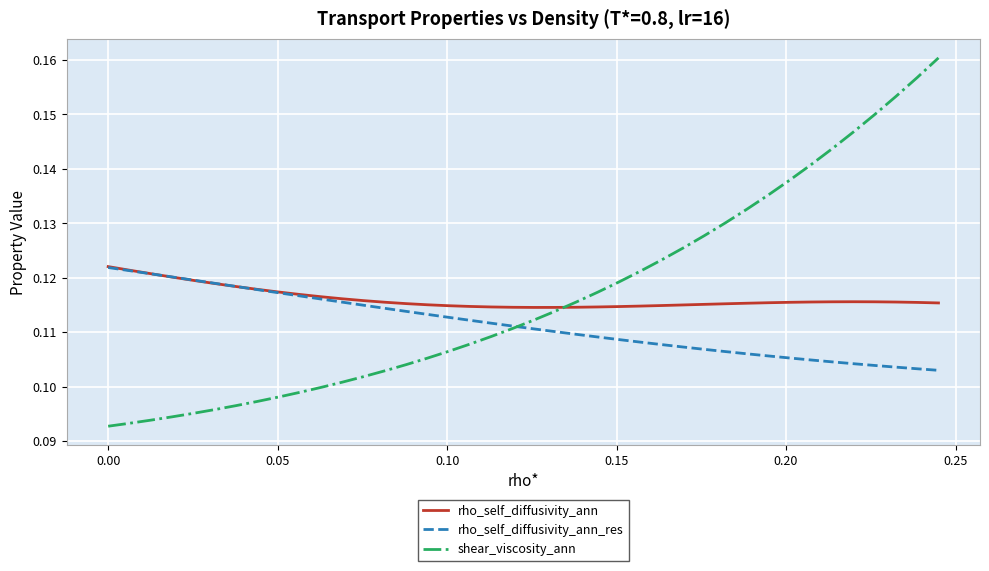

Which series has the widest spread of values?

shear_viscosity_ann